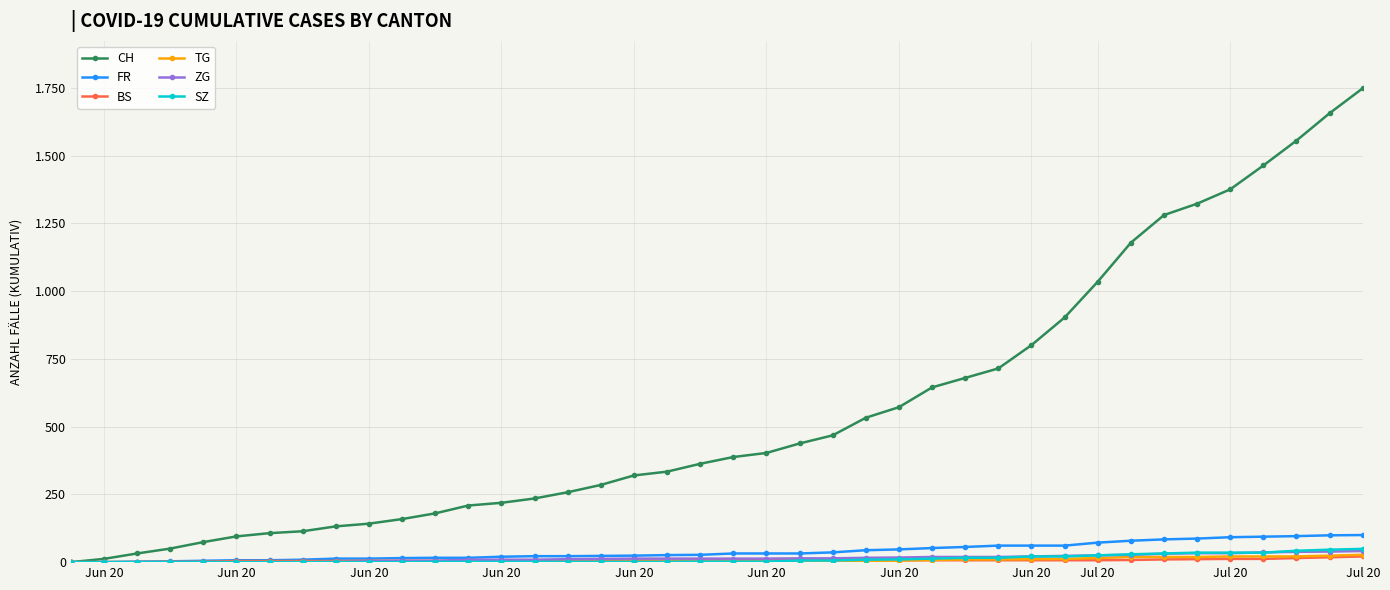

What are all the series names shown in the legend?

CH, FR, BS, TG, ZG, SZ